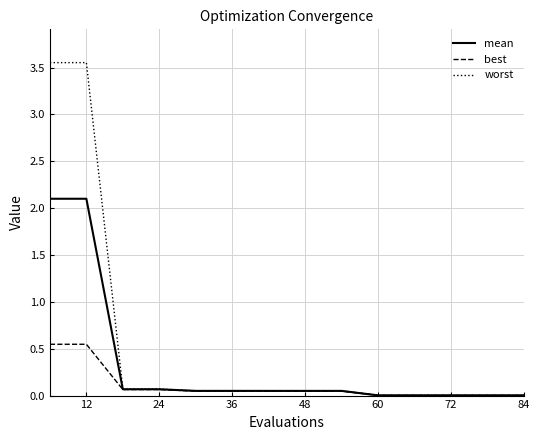

Rank the series by their average value, from lowest to highest.

best, mean, worst